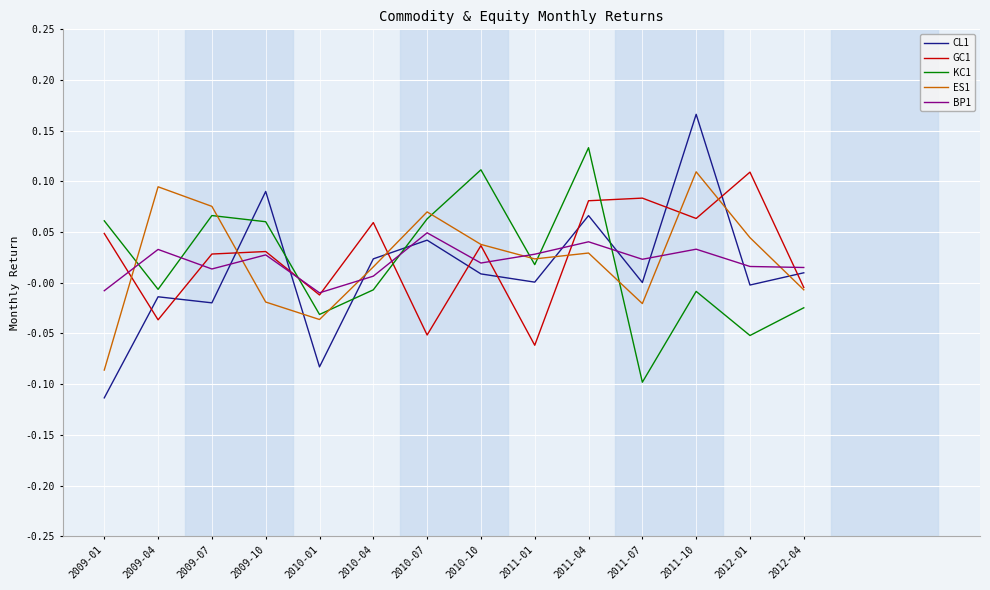

Is the value of GC1 at 2010-07 greater than the value of KC1 at 2009-10?

No